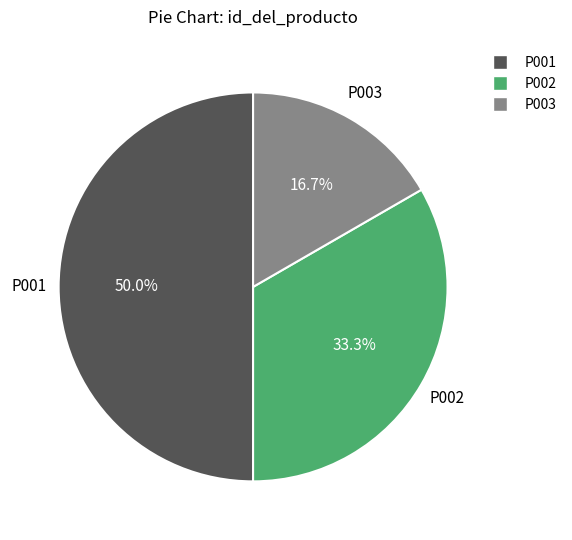

How many slices are in this pie chart?

3